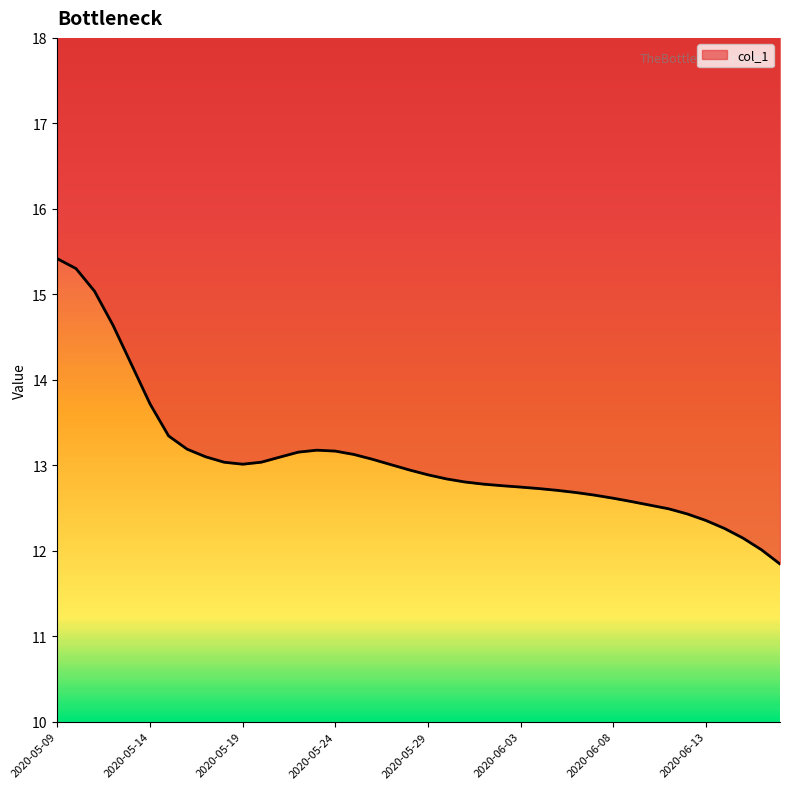

Reading right to left, transcribe all the data shown in this chart.

11.8	12.0	12.1	12.3	12.4	12.4	12.5	12.5	12.6	12.6	12.7	12.7	12.7	12.7	12.7	12.8	12.8	12.8	12.8	12.9	12.9	13.0	13.1	13.1	13.2	13.2	13.2	13.1	13.0	13.0	13.0	13.1	13.2	13.3	13.7	14.2	14.6	15.0	15.3	15.4